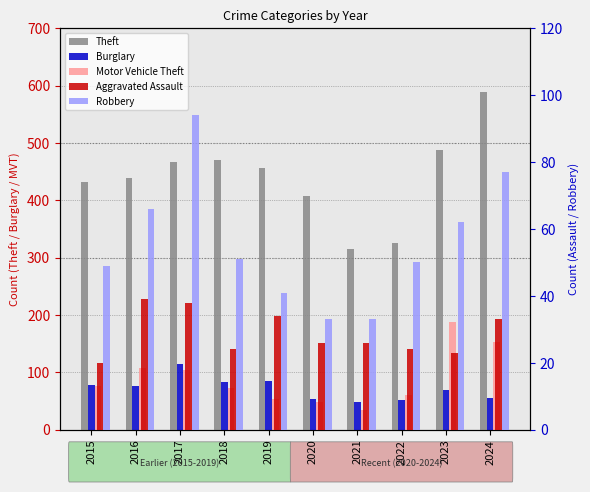

Are the bars horizontal?

No